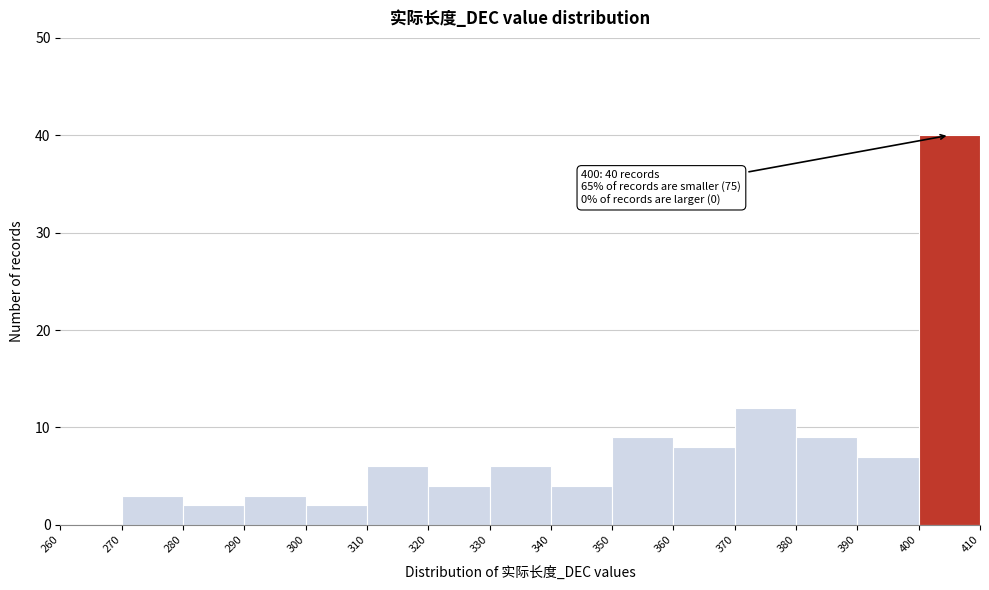

Over which range of the x-axis is the bar tallest?

400 to 410